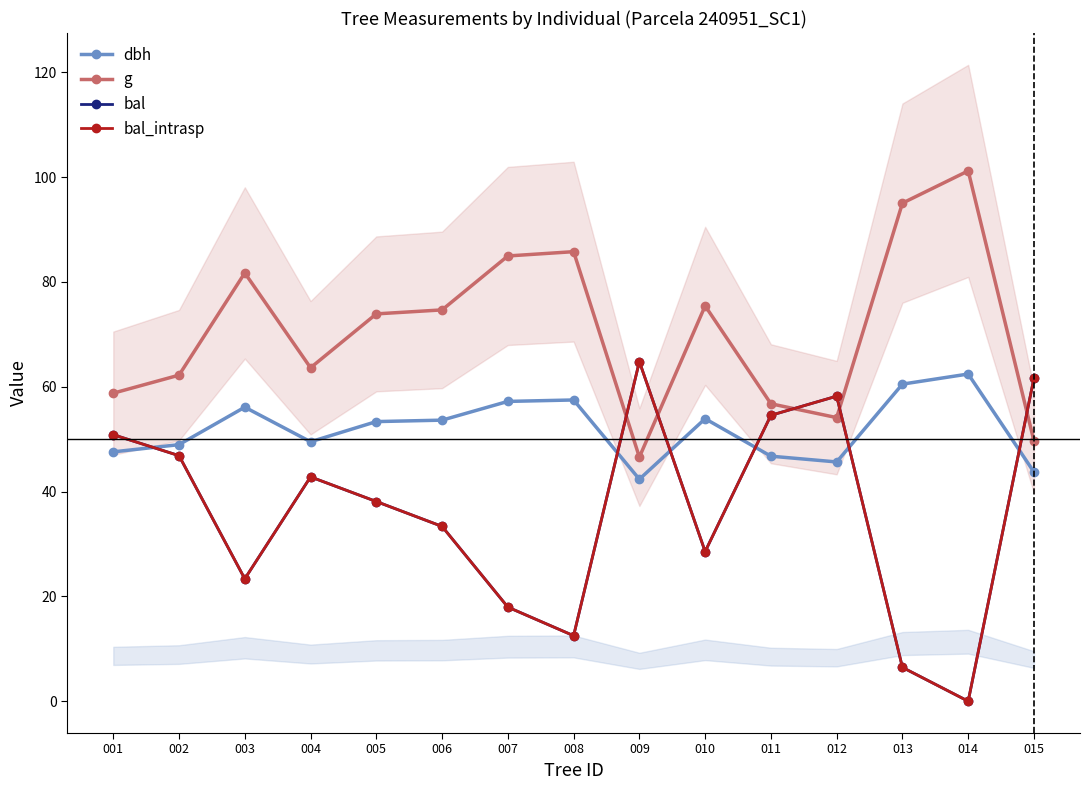

What is the average value of the bal_intrasp series?

36.0